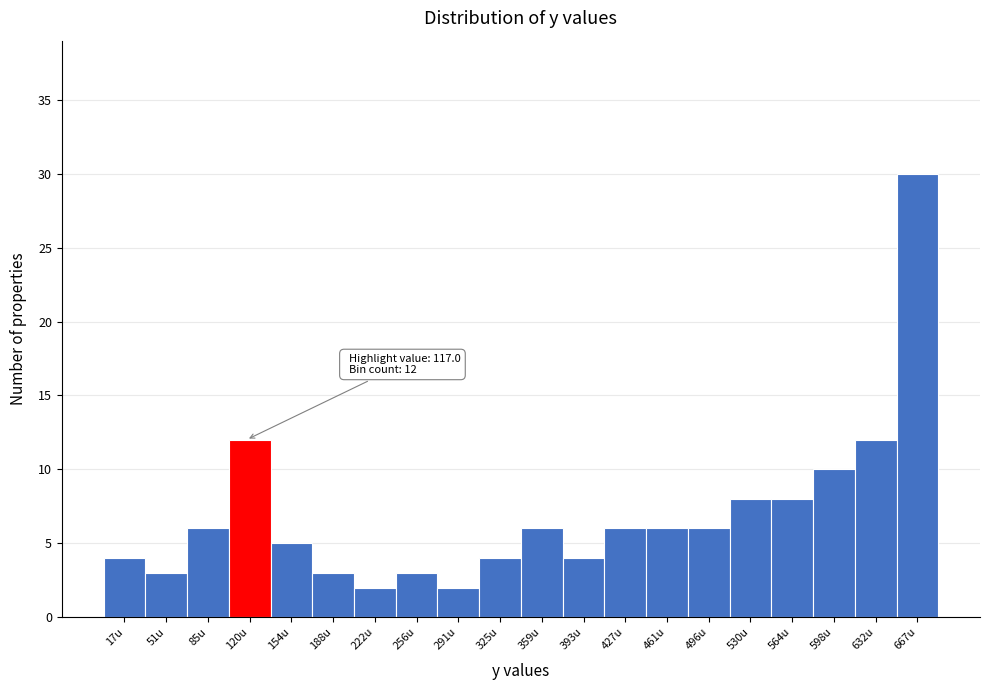

Over which range of the x-axis is the bar tallest?

650 to 685